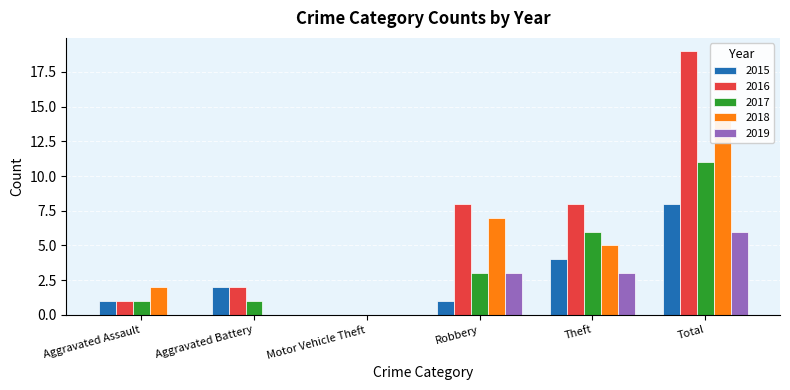

What position from the right is Theft?

2